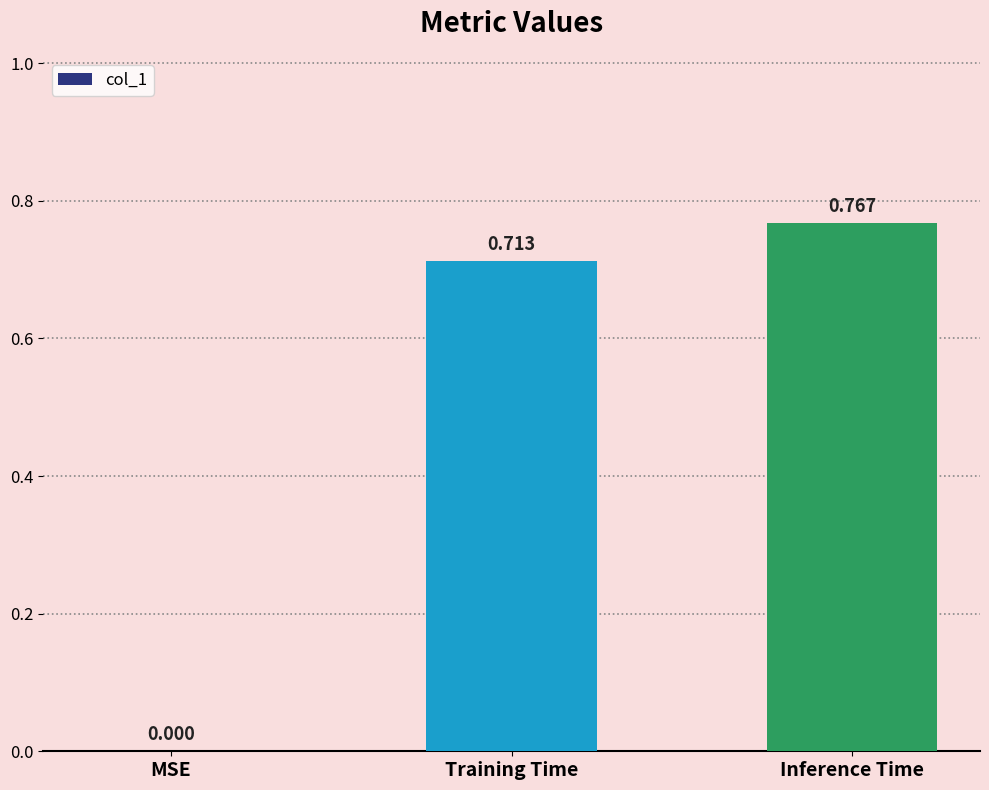

How many series are shown in this chart?

1